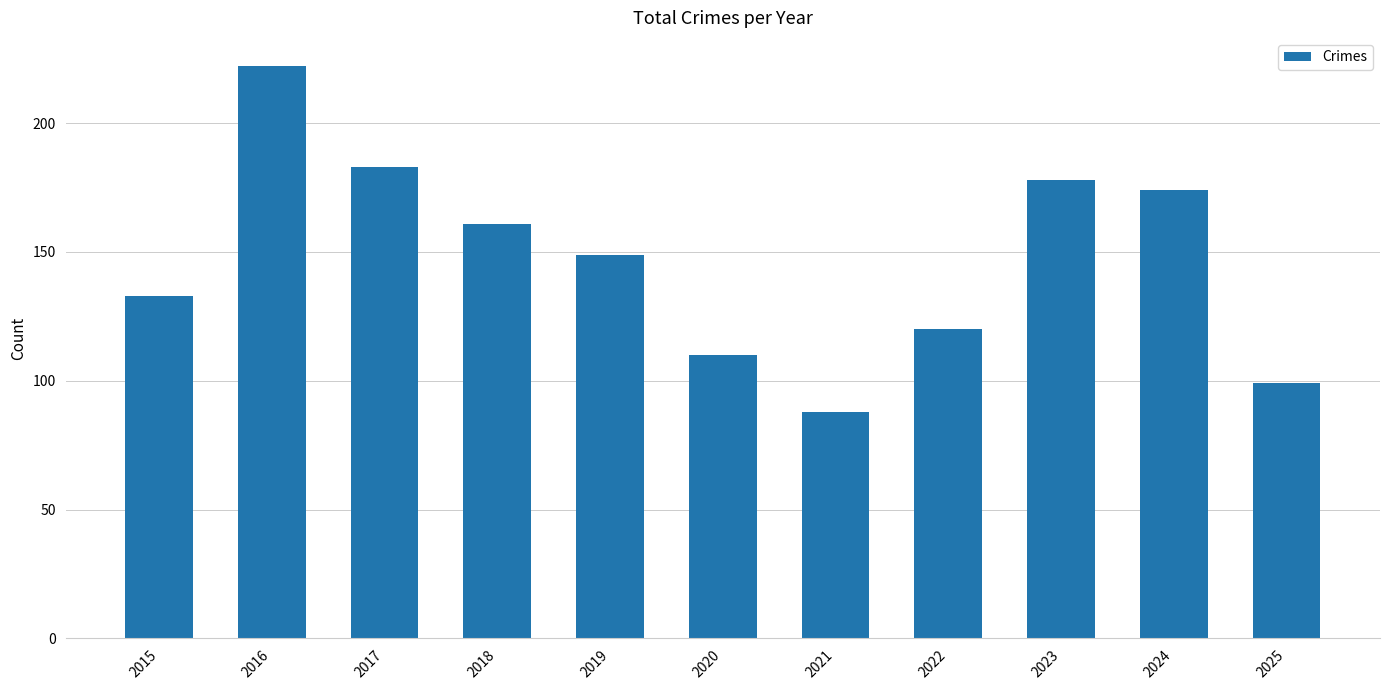

What is the difference between the values at 2021 and 2022?

32